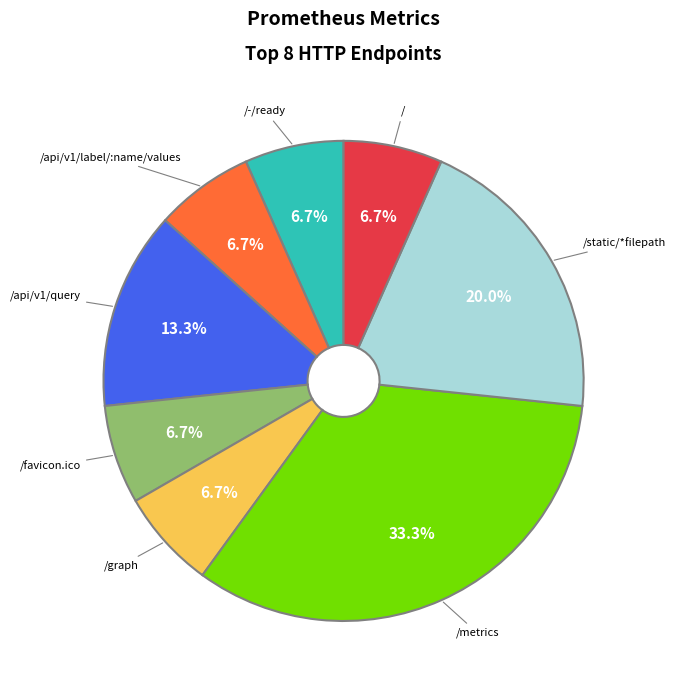

How many slices are in this pie chart?

8